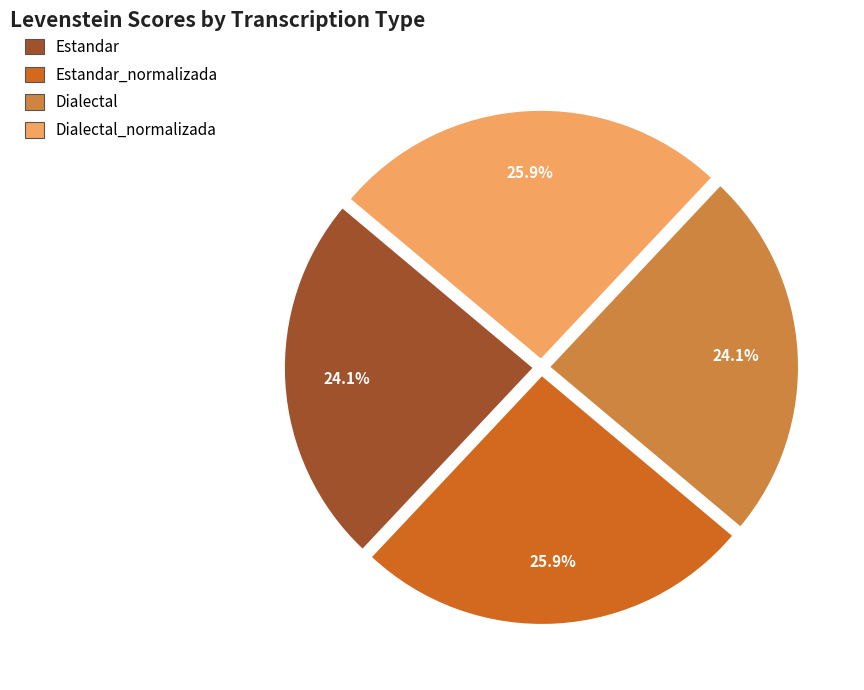

Is there any slice that represents more than half of the pie?

No